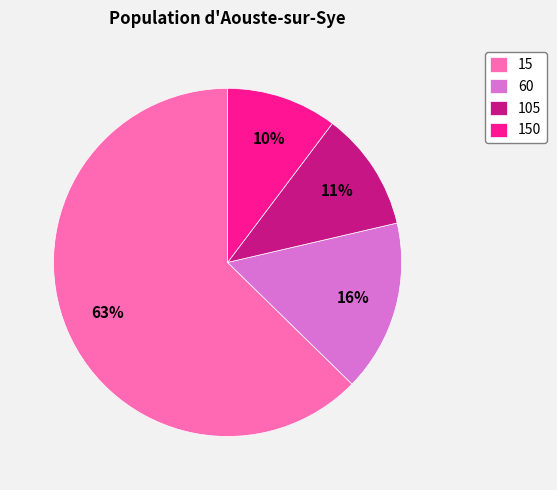

What percentage is the 60 slice, to the nearest percent?

16%